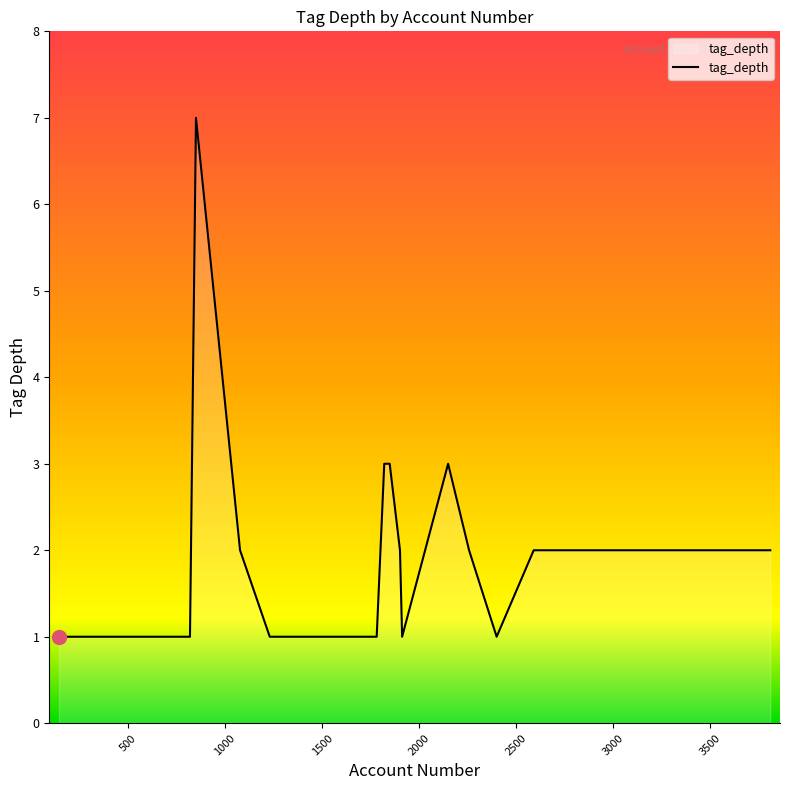

What is the maximum value shown in the chart?

7